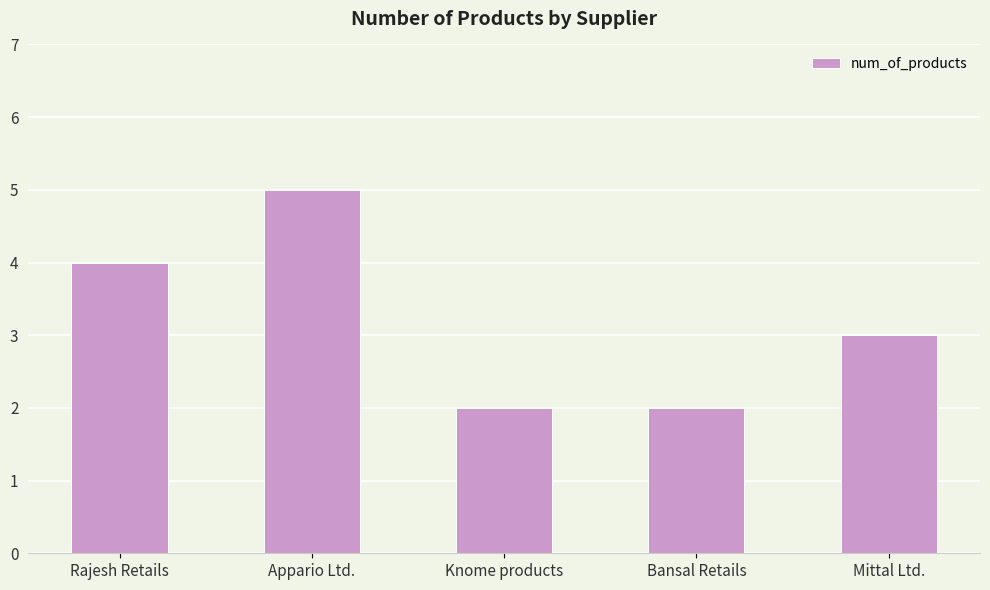

What is the sum of the values at Mittal Ltd. and Bansal Retails?

5